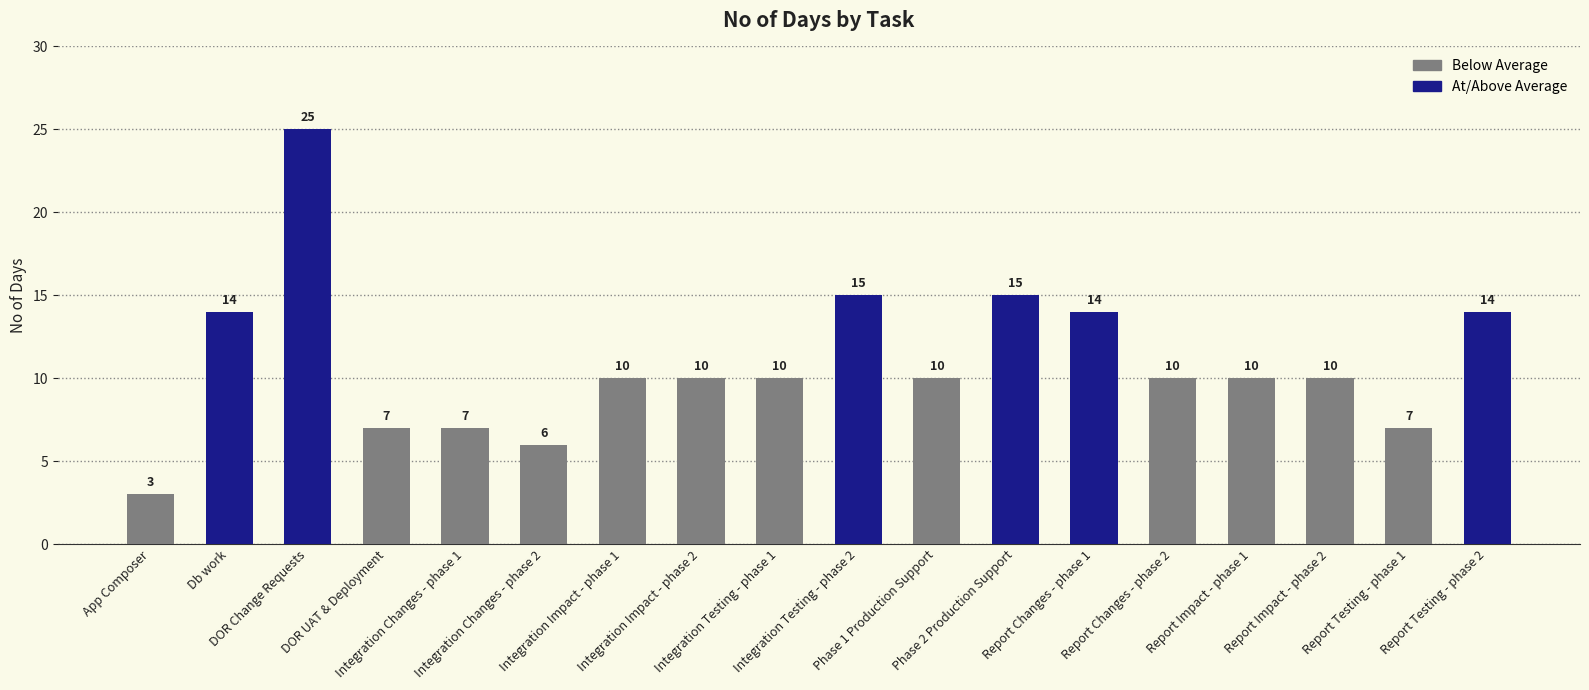

What is the maximum value shown in the chart?

25